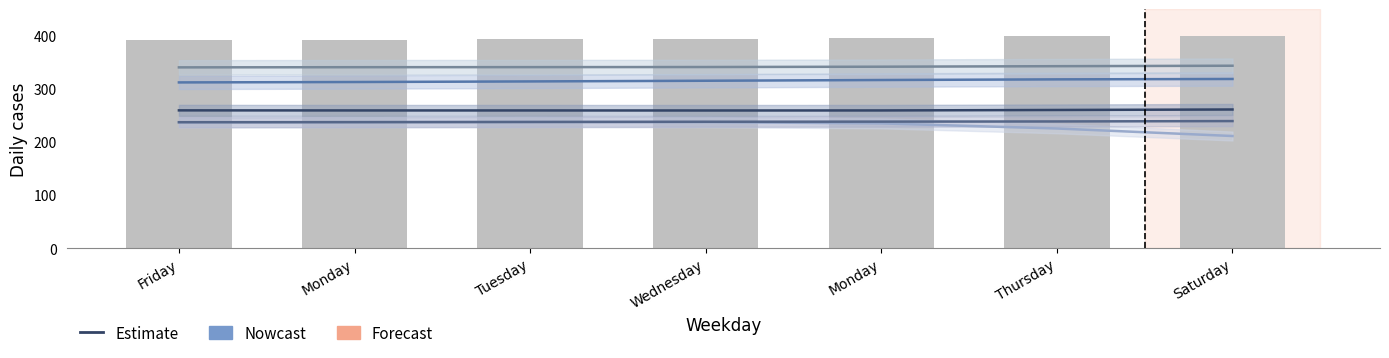

Is it true that Tianjin equals 174.4 at Thursday?

False